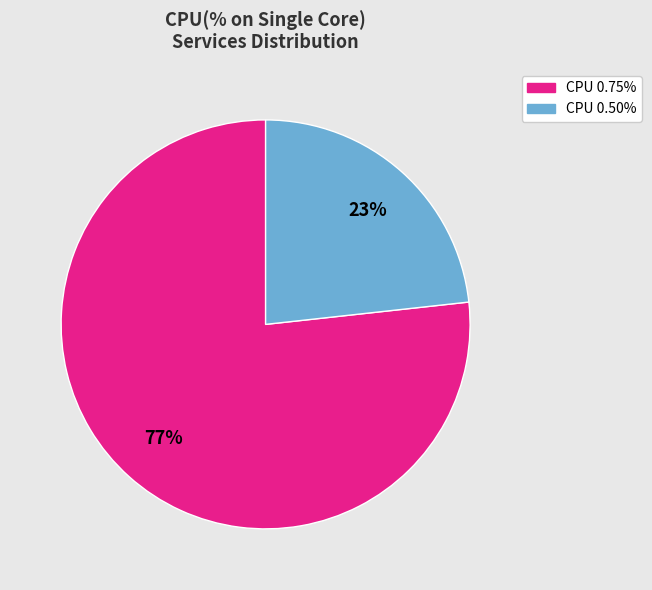

To the nearest percent, what is the average slice percentage?

50%